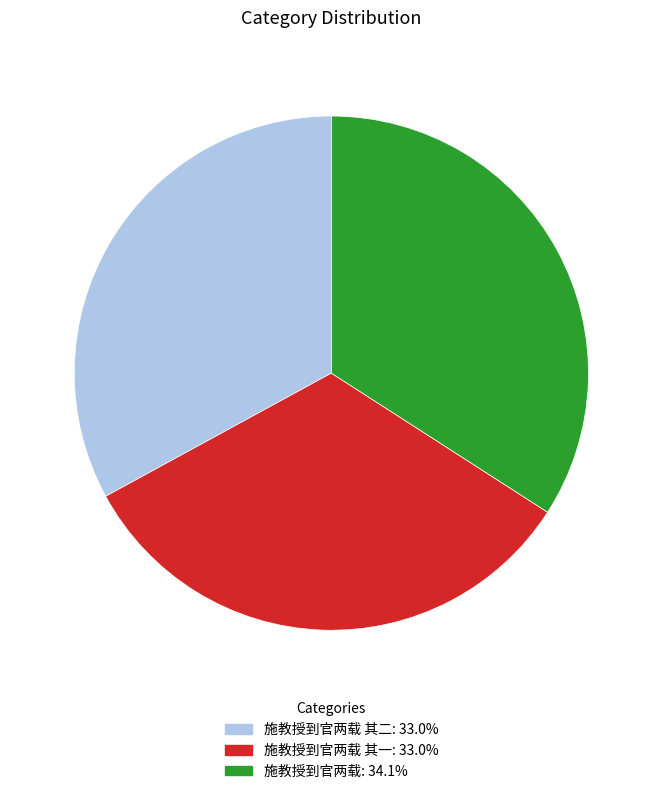

Does any single category account for the majority?

No